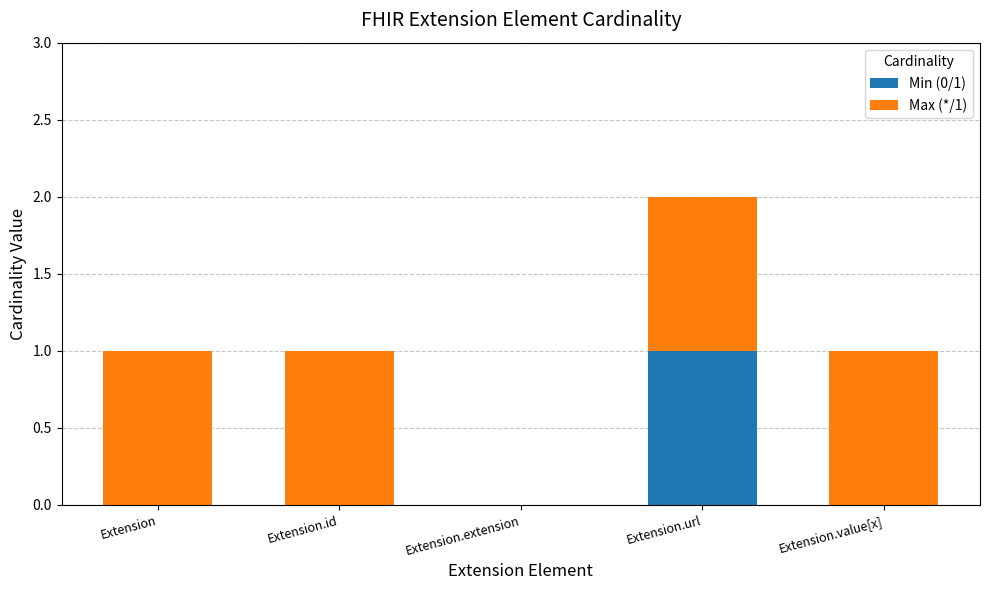

True or false: Min (0/1) has a value of 0 at Extension.extension.

True